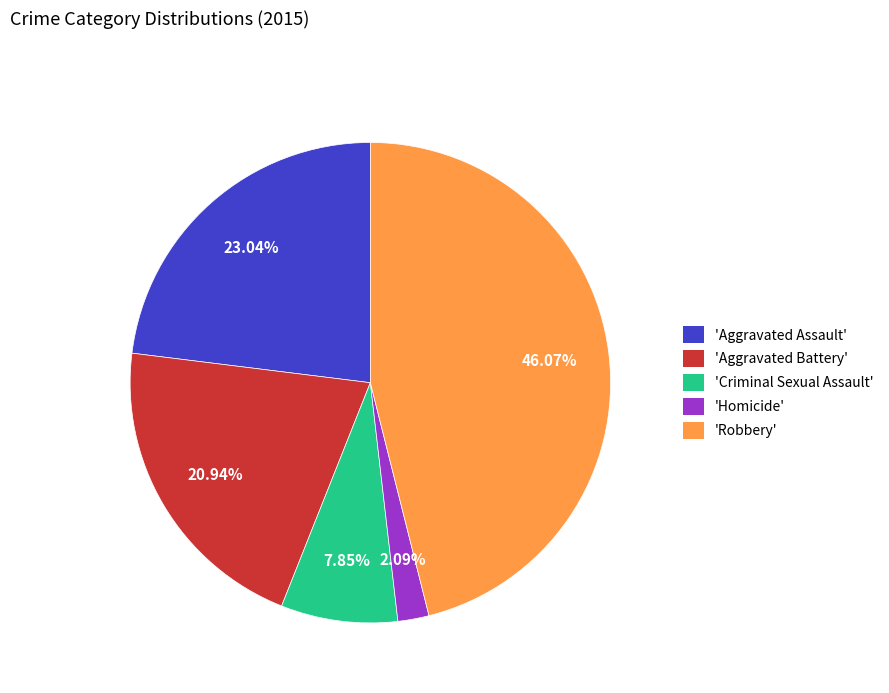

Does any single category account for the majority?

No